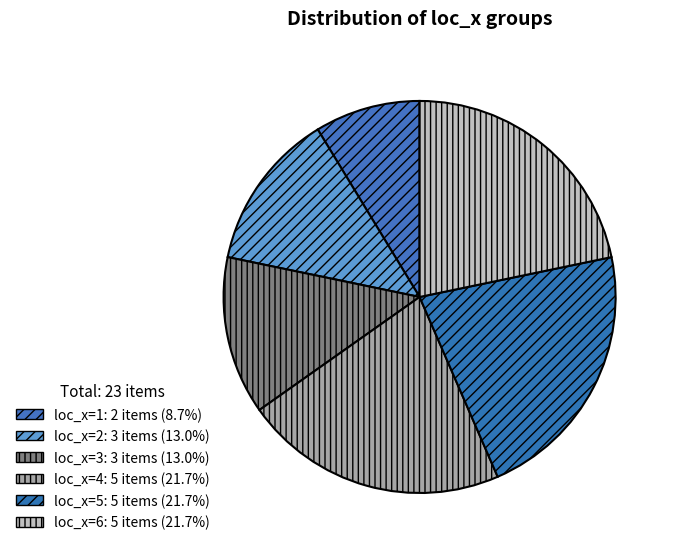

Combined, do loc_x=4 and loc_x=3 account for over 50%?

No